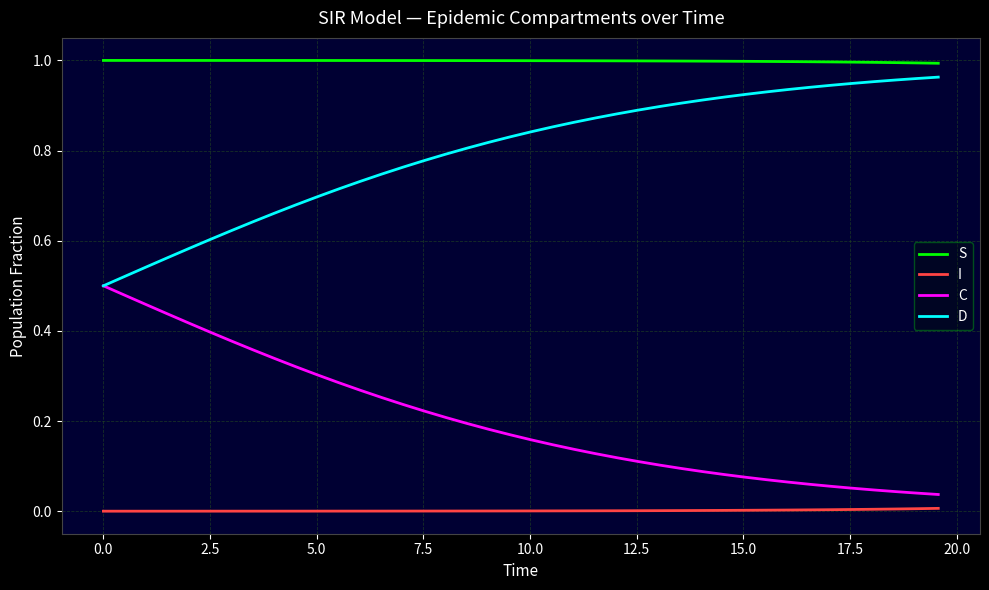

Which series has the largest total across all categories?

S